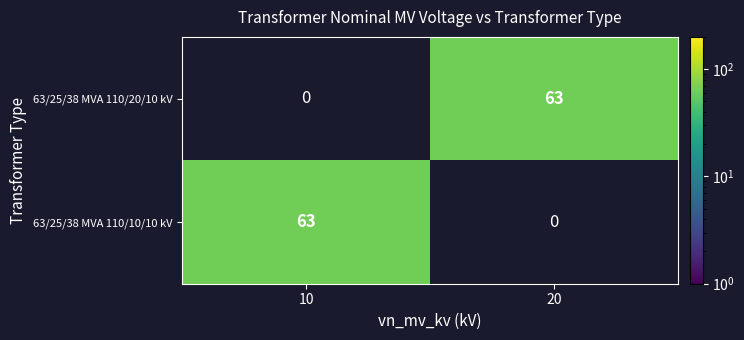

Which category has the lowest value across all series?

20